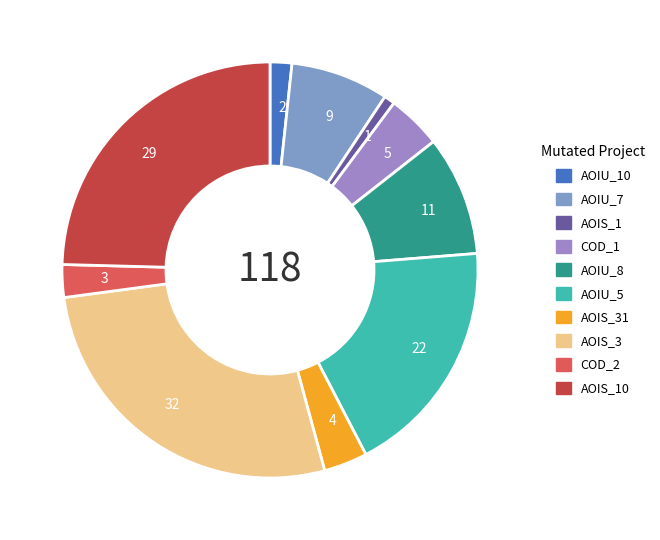

Is the sum of 1 and 4 greater than half?

No